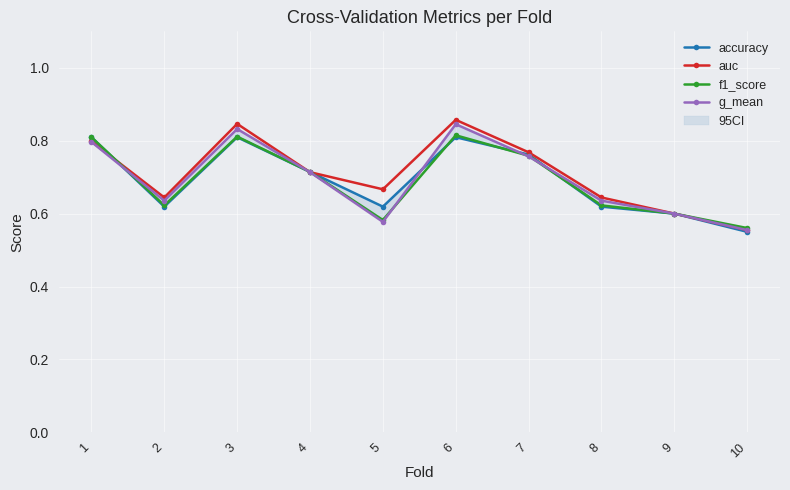

At which category does f1_score reach its first local peak?

3